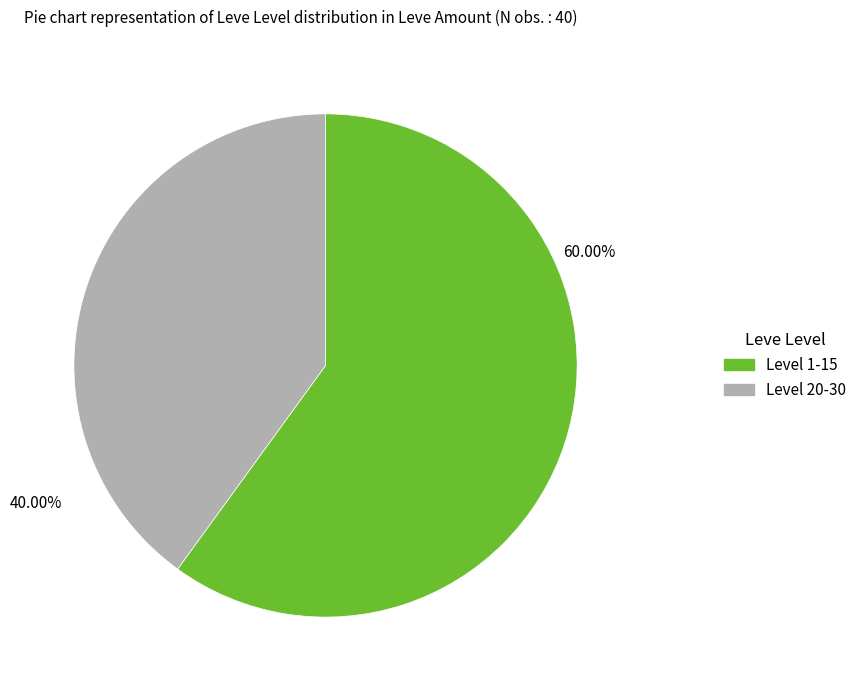

Is there a majority slice in this chart?

Yes